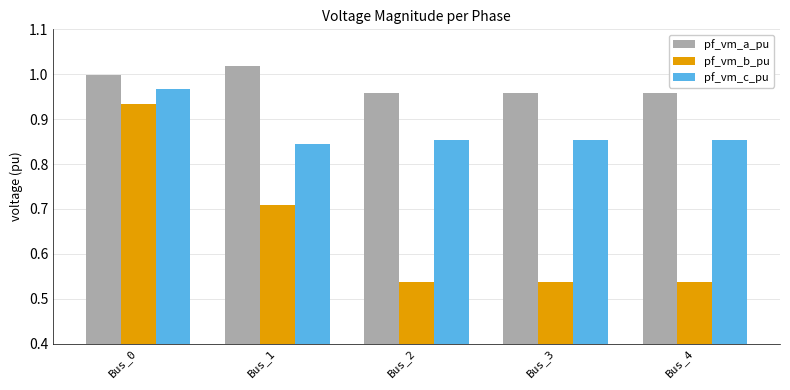

What is the difference between the second highest and minimum values in the pf_vm_b_pu series?

0.2